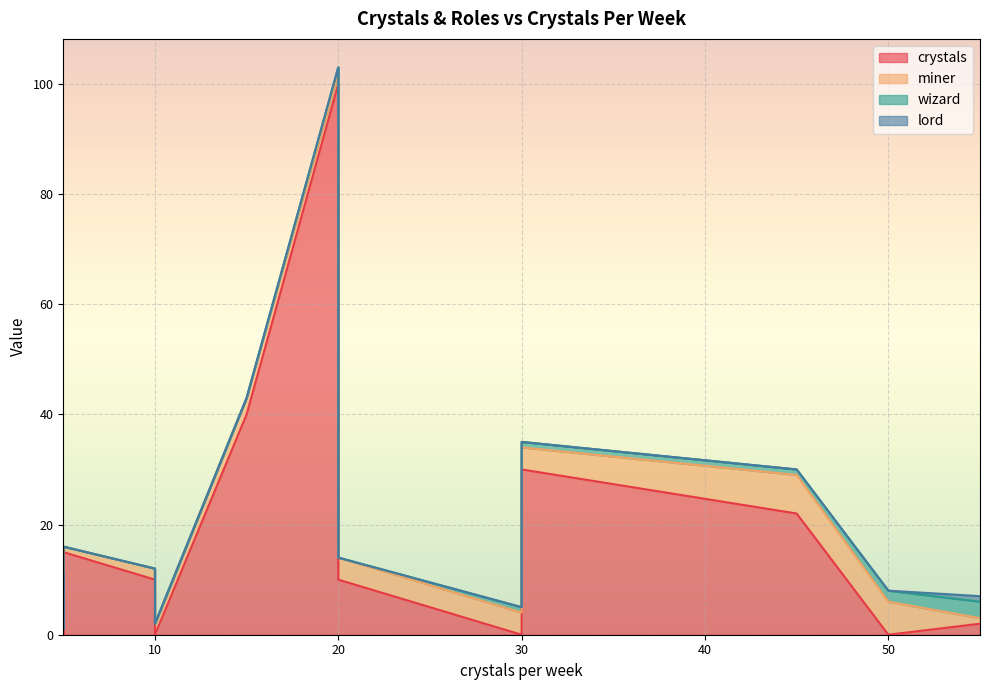

What are all the series names shown in the legend?

crystals, miner, wizard, lord